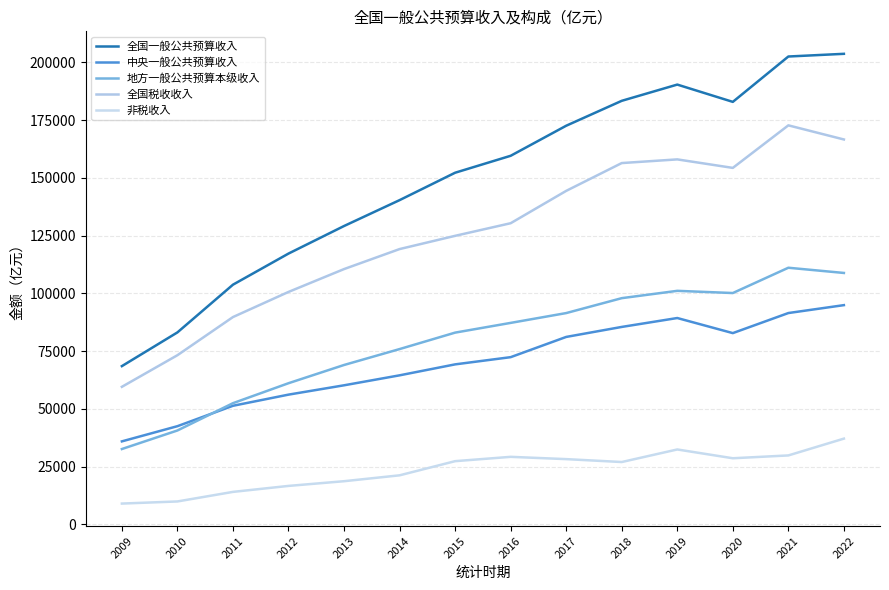

What is the sum of all 地方一般公共预算本级收入 values?

1112158